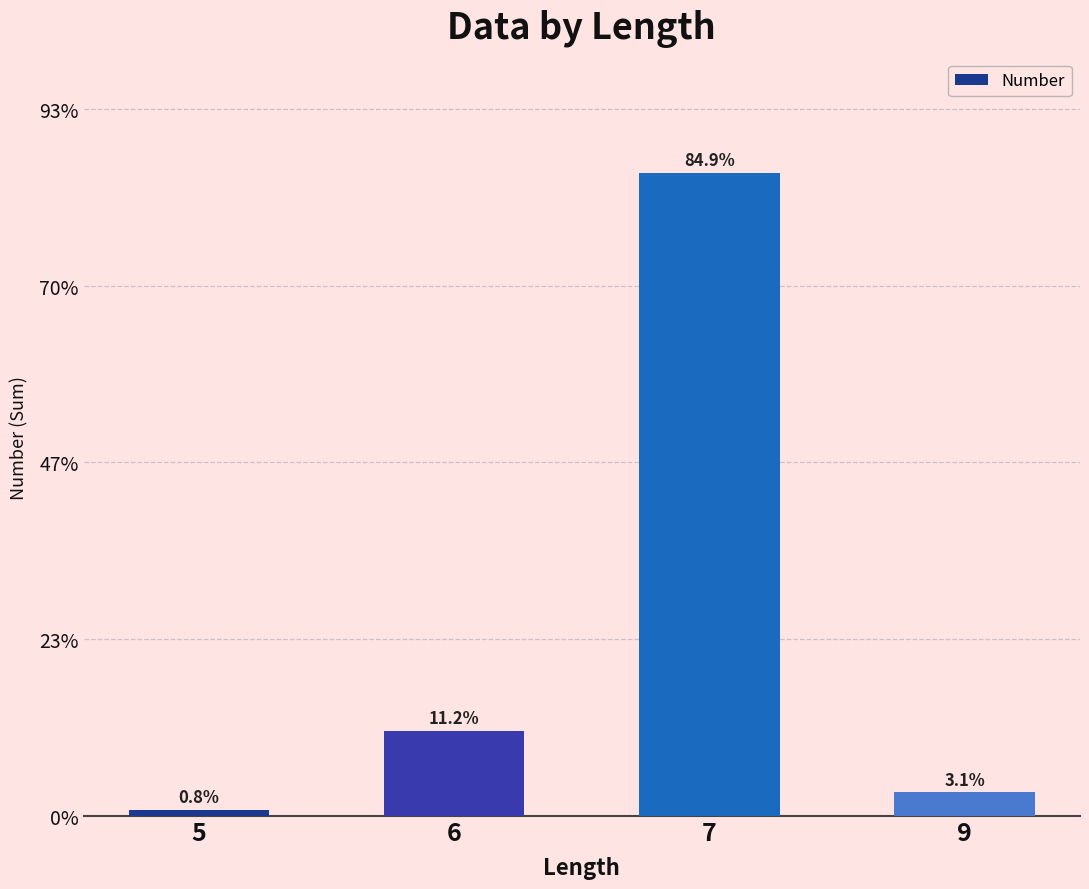

What is the sum of the values at 7 and 5?

79670.0